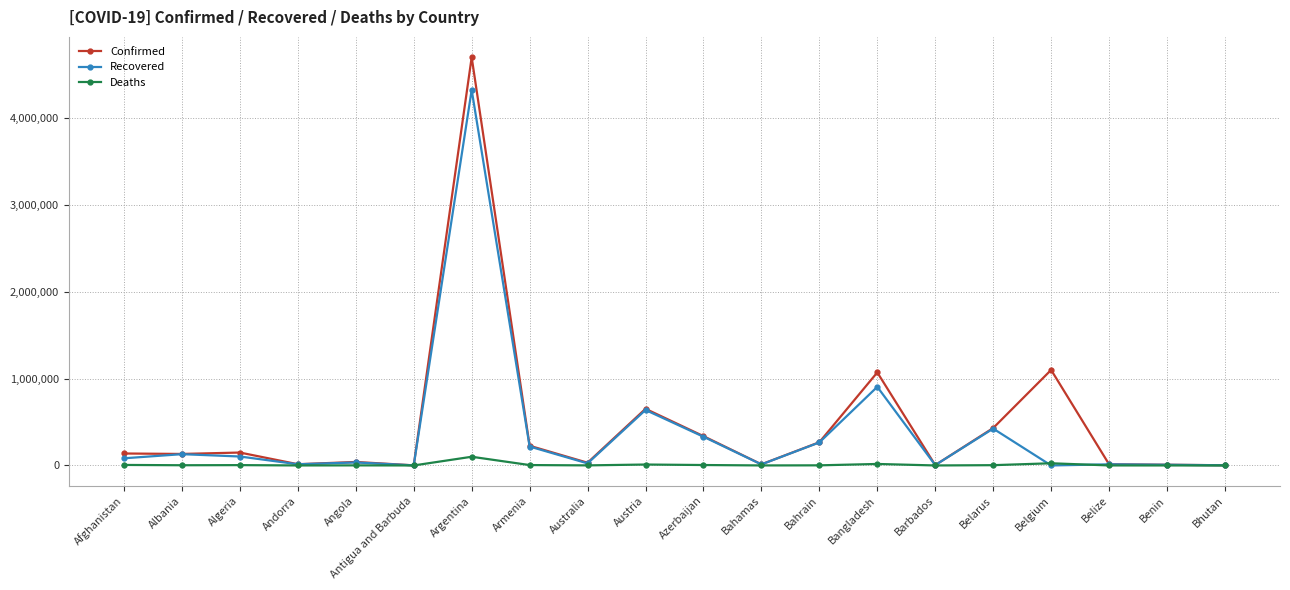

How many lines are shown in the chart?

3